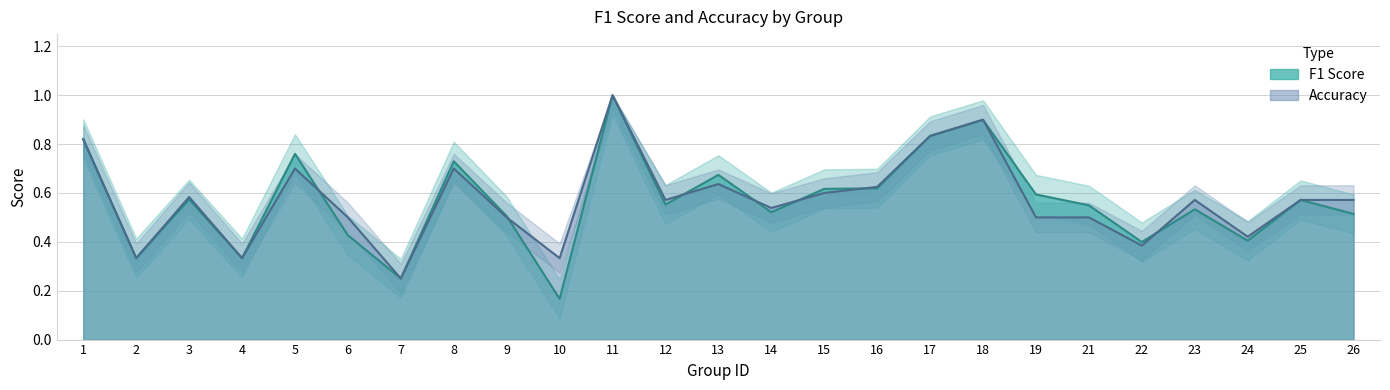

True or false: f1 and accuracy cross at least once.

True